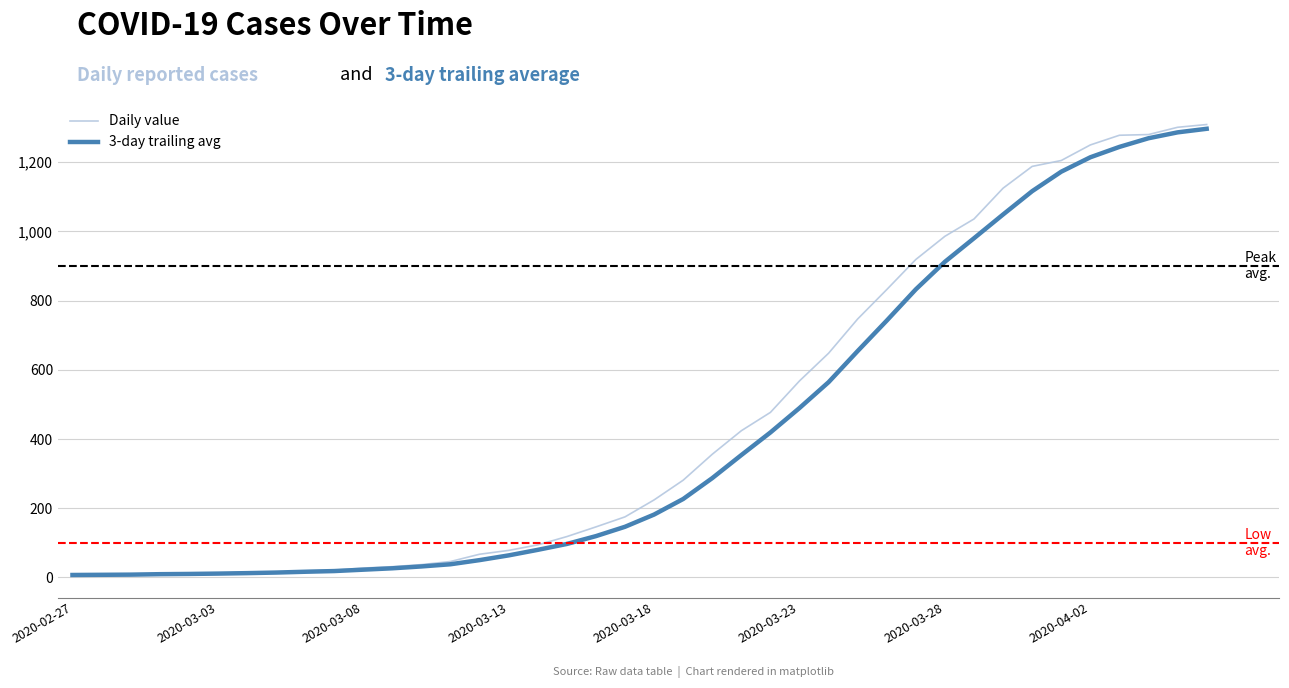

Which series has the widest spread of values?

Daily value